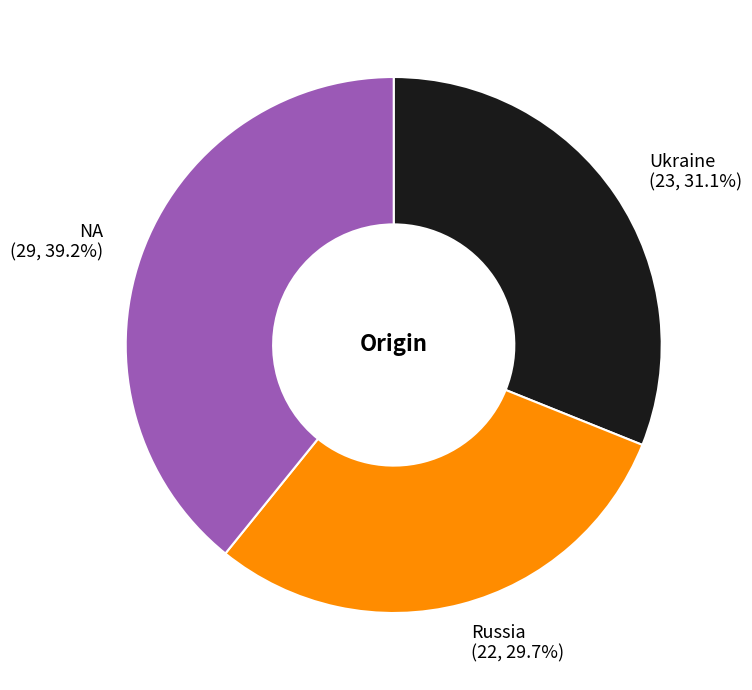

Is NA the majority of the pie?

No